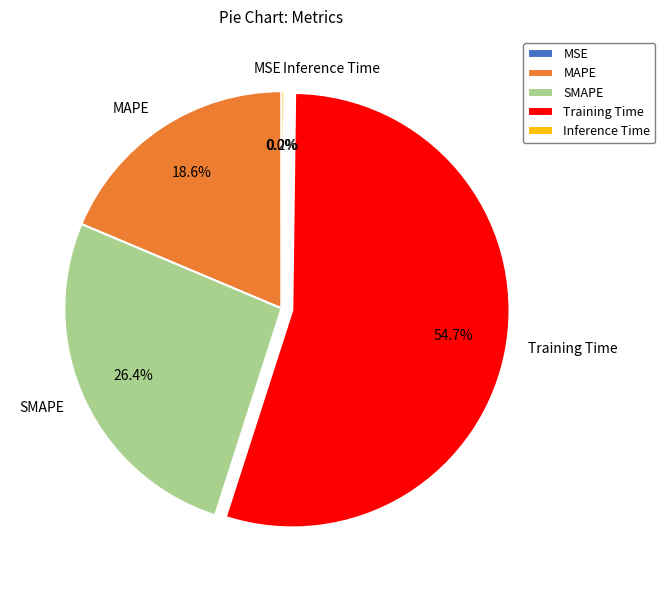

What portion of the pie excludes SMAPE?

73.6%